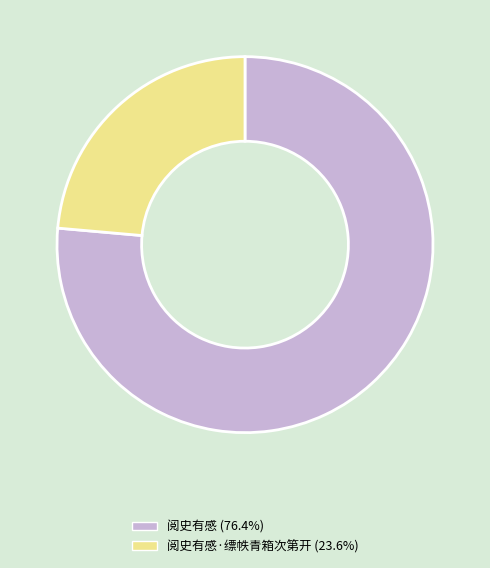

Is there a majority slice in this chart?

Yes